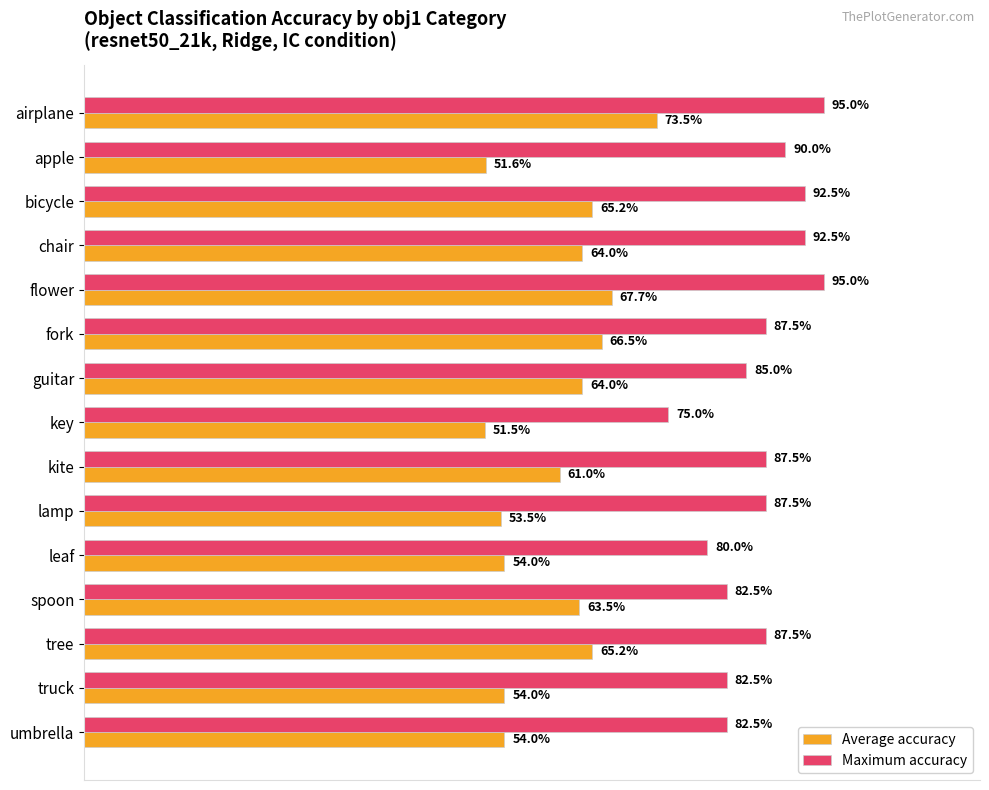

What are all the series names shown in the legend?

Average accuracy, Maximum accuracy